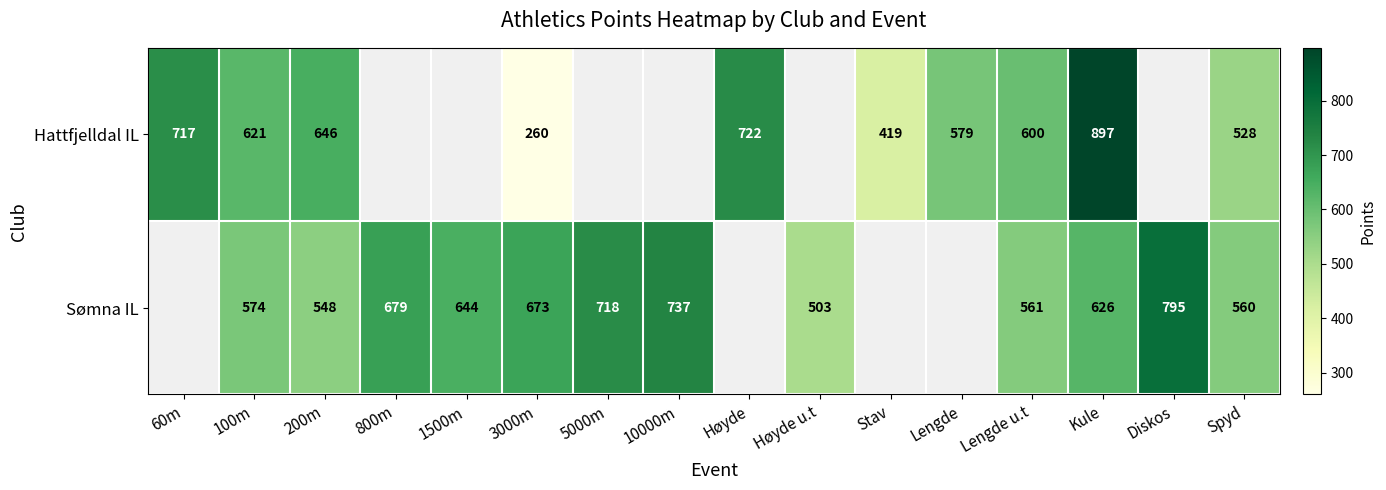

How many series are shown in this chart?

2